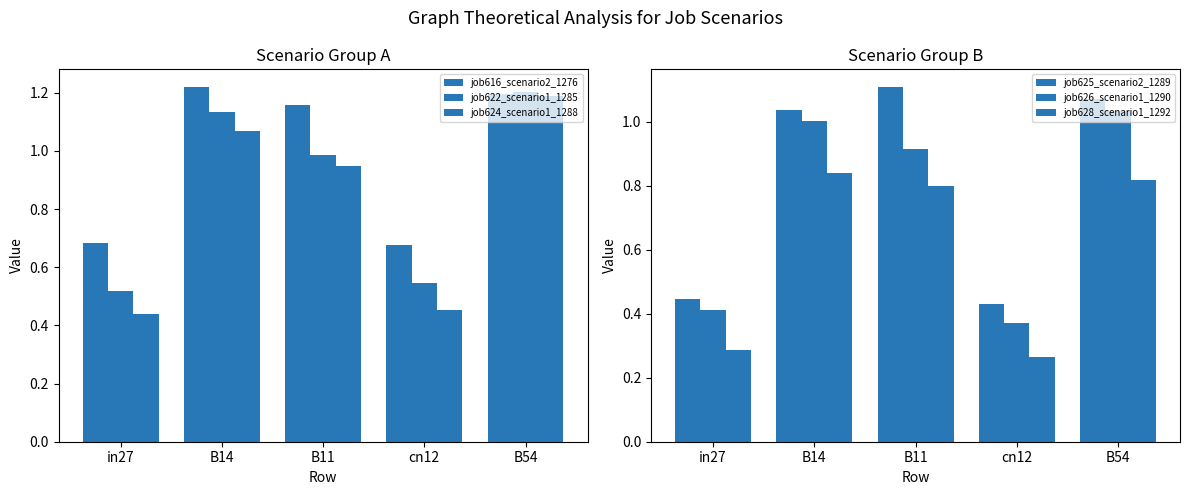

At how many categories does at least one series exceed 1?

3